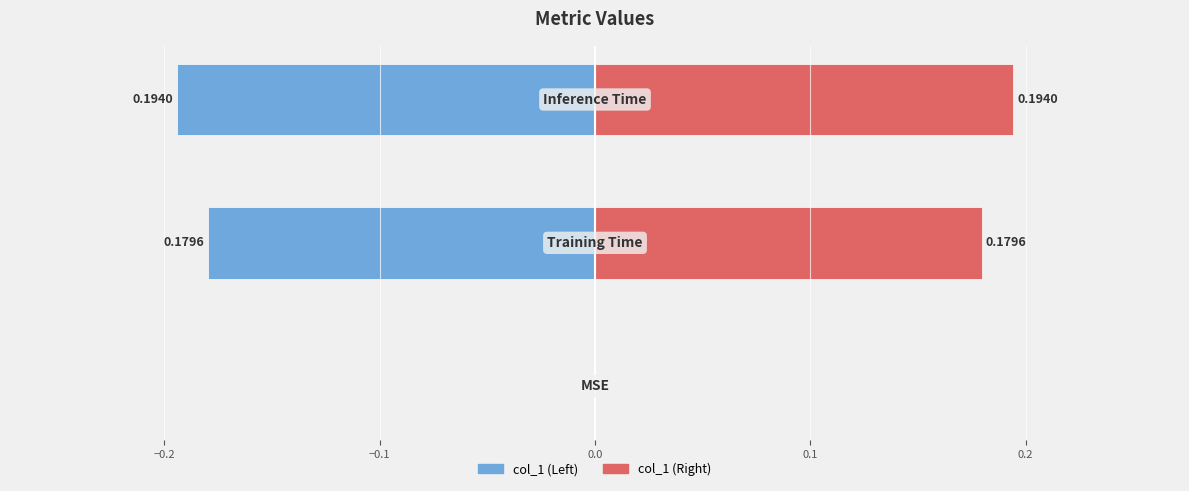

The col_1 (right) series shows 0.3 at −0.1. True or false?

False